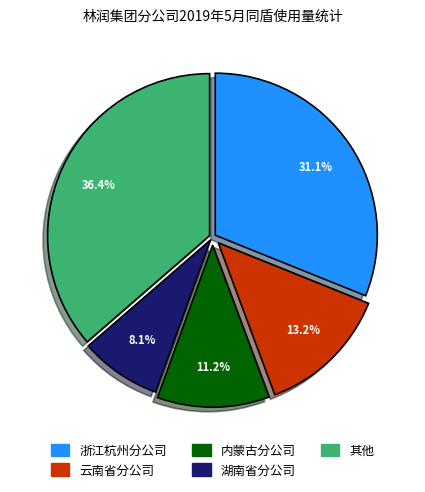

Does any single category account for the majority?

No